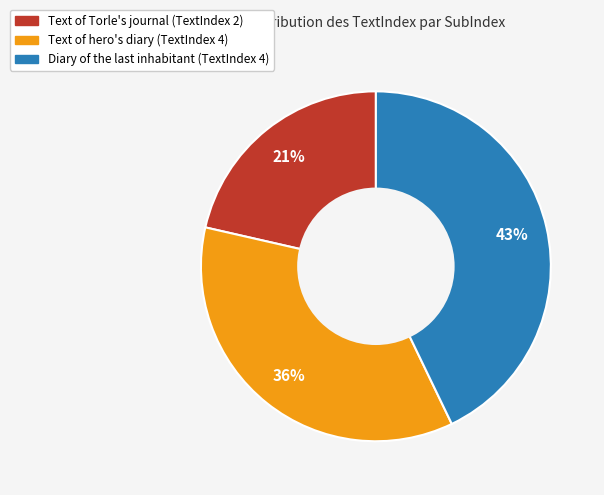

To the nearest percent, what is the average slice percentage?

33%